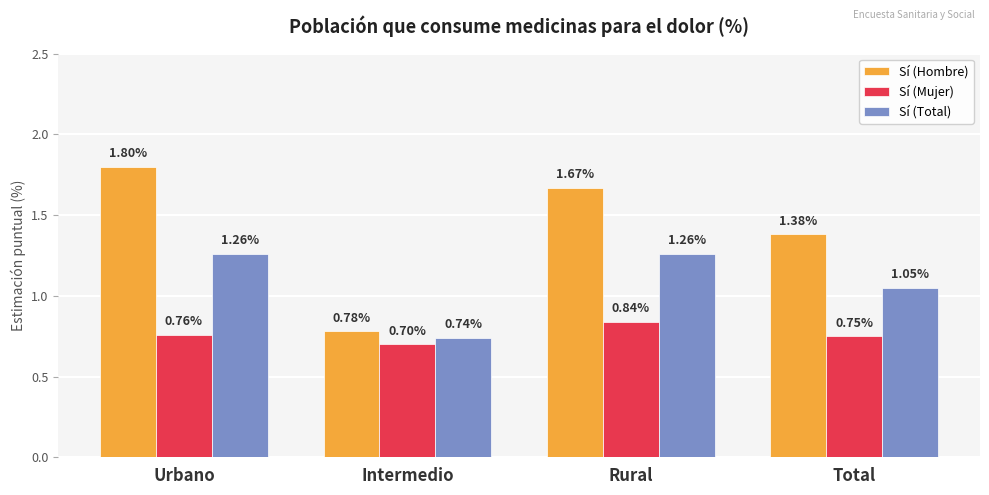

Which series has the largest total across all categories?

Sí (Hombre)